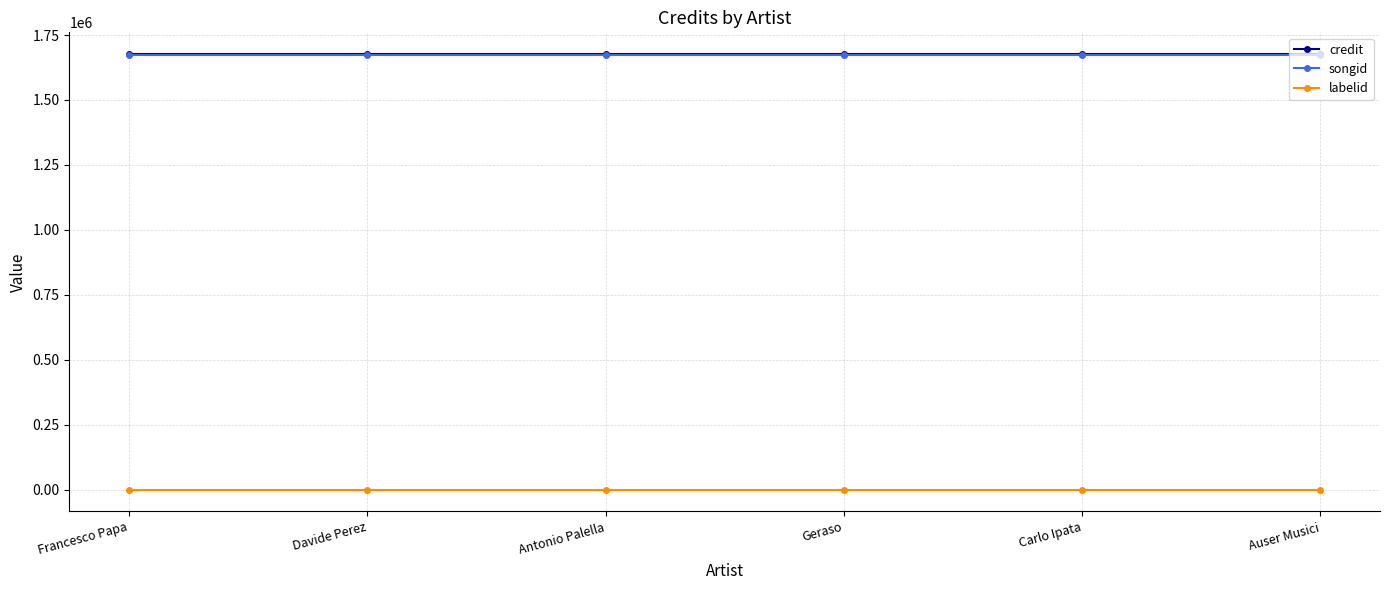

What is the approximate value of credit at Davide Perez?

1676612